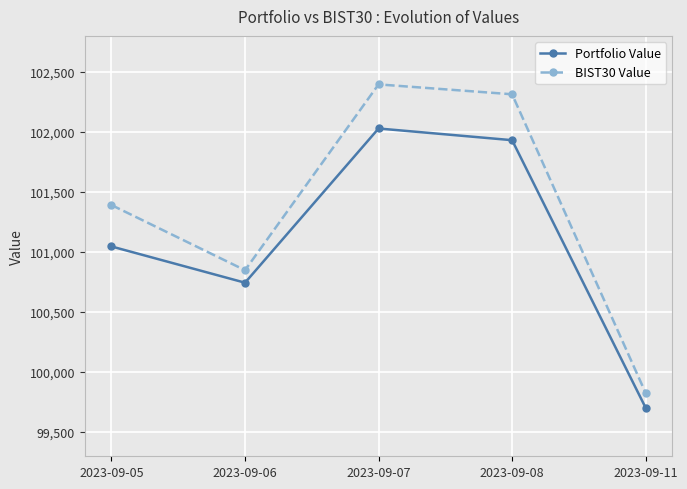

Reading left to right, extract all data points from this chart.

Portfolio Value: 101044.9	100743.1	102027.1	101929.8	99701.8
BIST30 Value: 101389.5	100847.1	102394.2	102312.0	99825.0